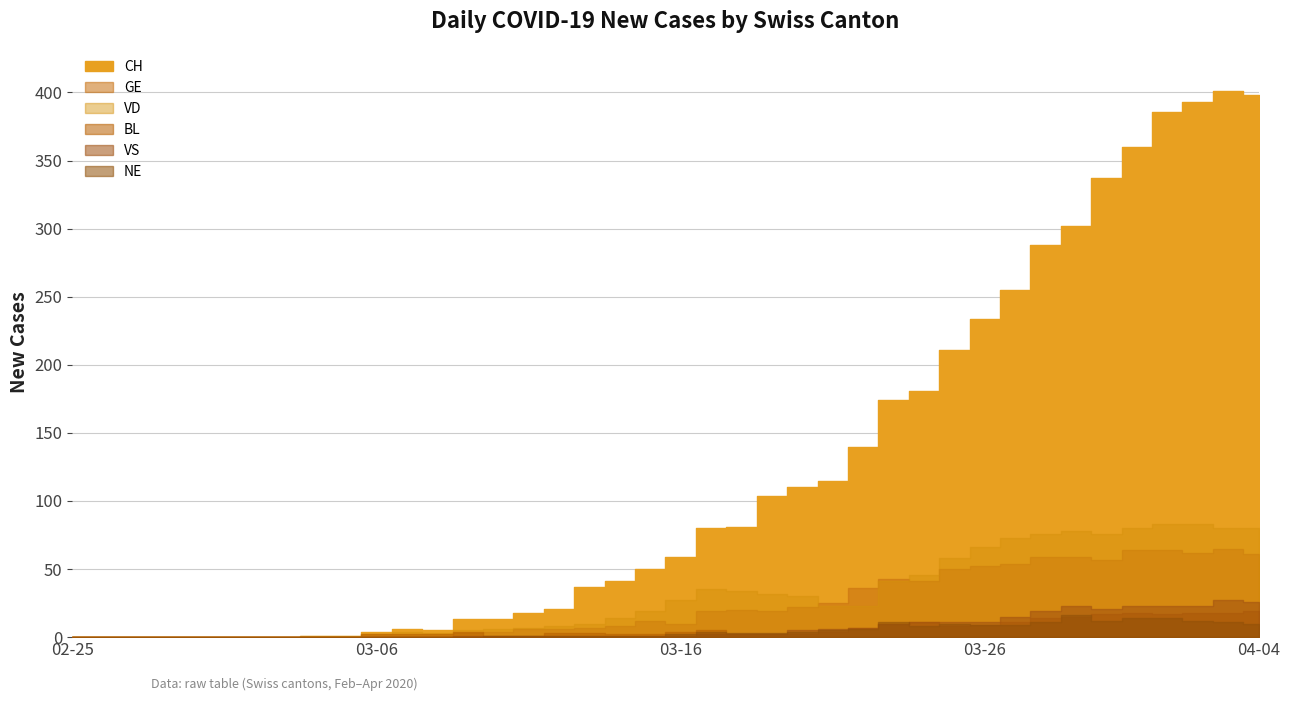

Reading left to right, transcribe all the data shown in this chart.

CH: 0	0	0	0	0	0	0	0	1	1	4	6	5	13	13	18	21	37	41	50	59	80	81	104	110	115	140	174	181	211	234	255	288	302	337	360	386	393	401	398
GE: 0	0	0	0	0	0	0	0	0	0	0	0	0	3	4	6	6	7	8	12	10	19	20	19	22	25	36	43	41	50	52	54	59	59	57	64	64	62	65	61
VD: 0	0	0	0	0	0	0	0	1	1	2	4	3	5	6	7	8	10	14	19	27	35	34	32	30	23	23	41	46	58	66	73	76	78	76	80	83	83	80	80
BL: 0	0	0	0	0	0	0	0	0	0	2	2	2	4	1	1	3	3	2	2	4	5	2	2	2	4	7	10	11	8	9	11	14	15	17	18	17	18	18	19
VS: 0	0	0	0	0	0	0	0	0	0	0	0	0	1	1	1	1	1	1	1	1	2	2	2	5	6	7	10	11	11	11	15	19	23	21	23	23	23	27	26
NE: 0	0	0	0	0	0	0	0	0	0	0	0	0	0	1	1	1	1	1	1	2	4	3	3	4	5	6	11	8	10	9	9	11	16	12	14	14	12	11	10